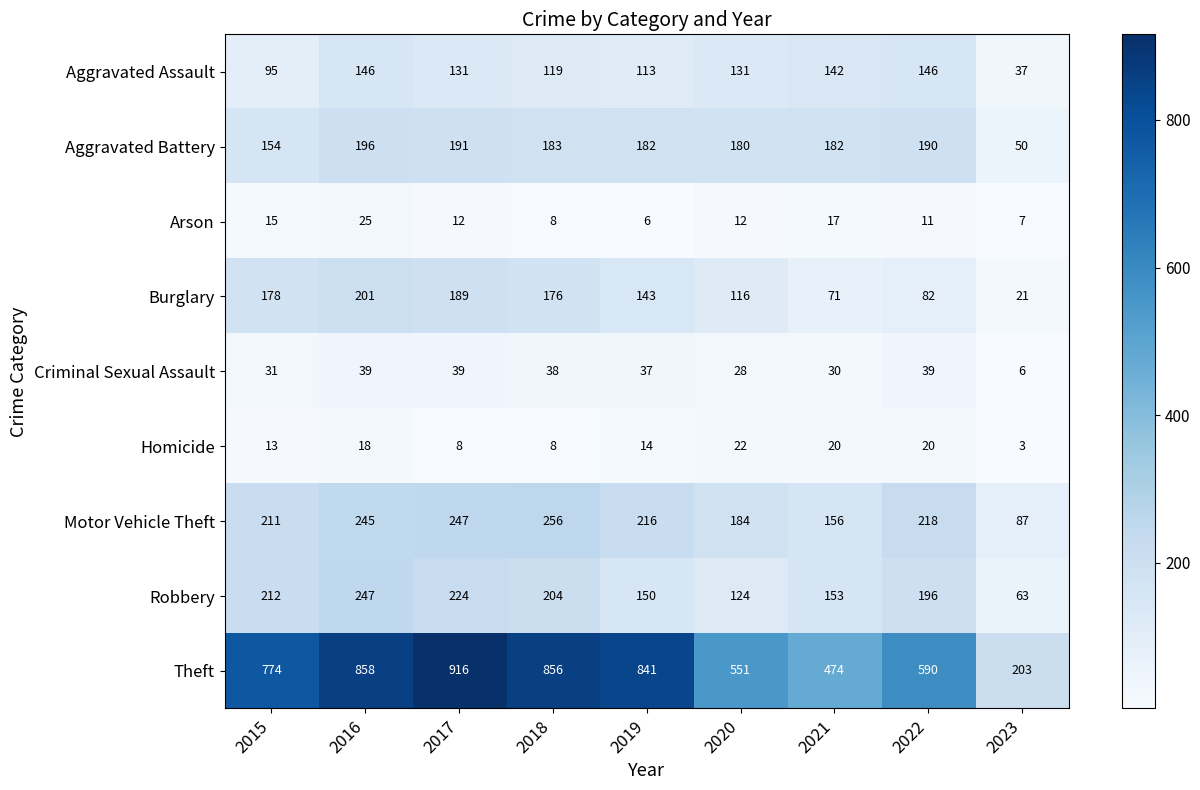

Which category has the lowest value in the Burglary series?

2023